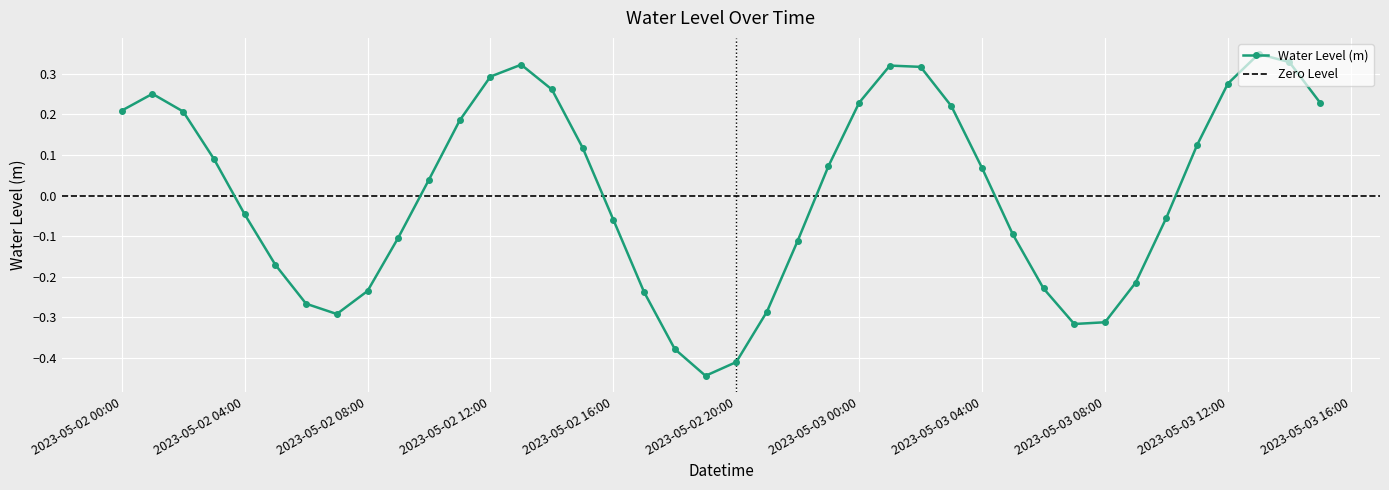

How many points are higher than both their immediate neighbors (excluding endpoints)?

4